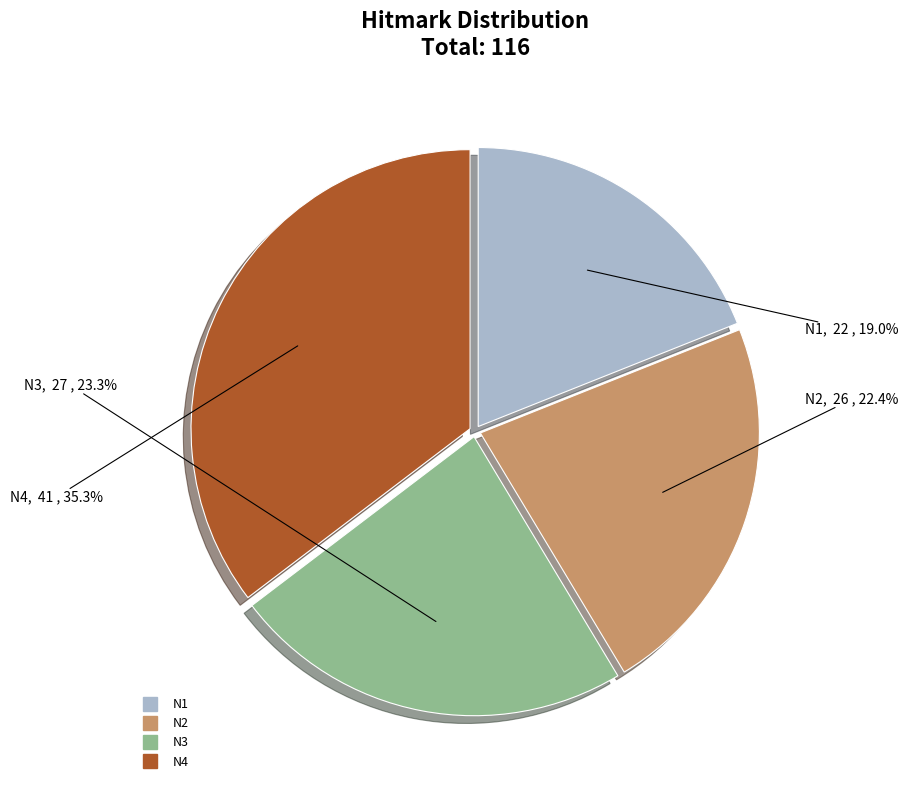

To the nearest percent, what is the difference between the largest and smallest slice percentages?

16%